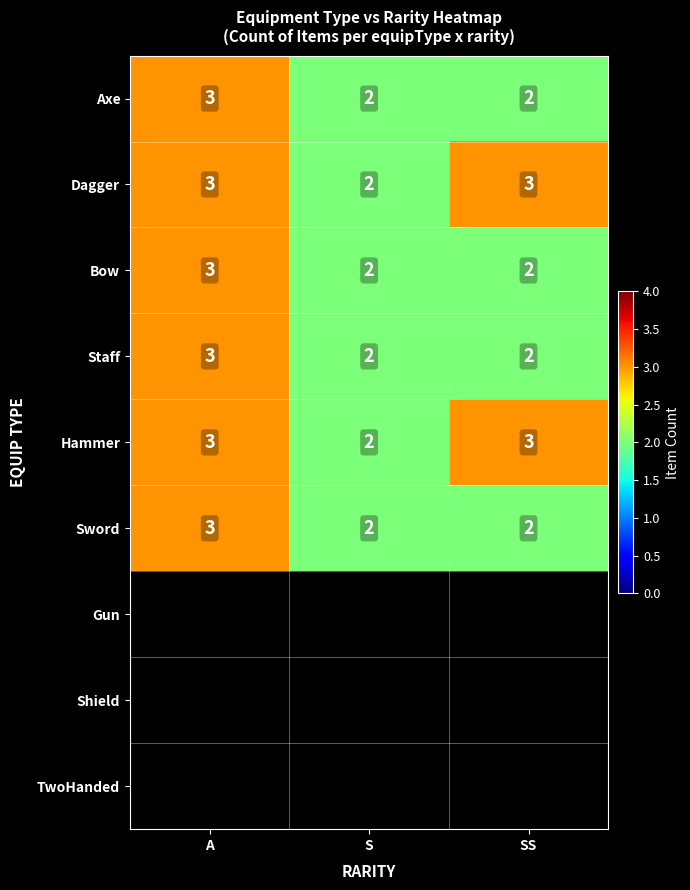

The value of Axe at S is 1. True or false?

False